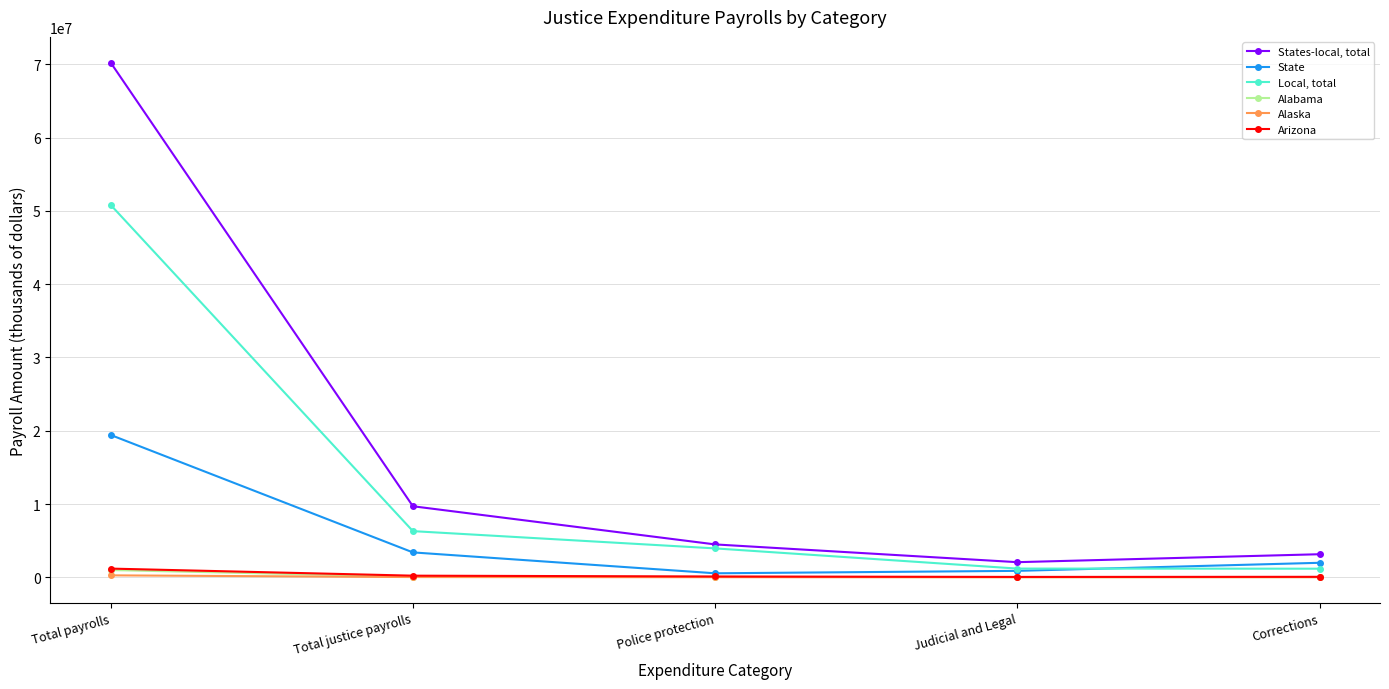

What position from the right is Corrections?

1